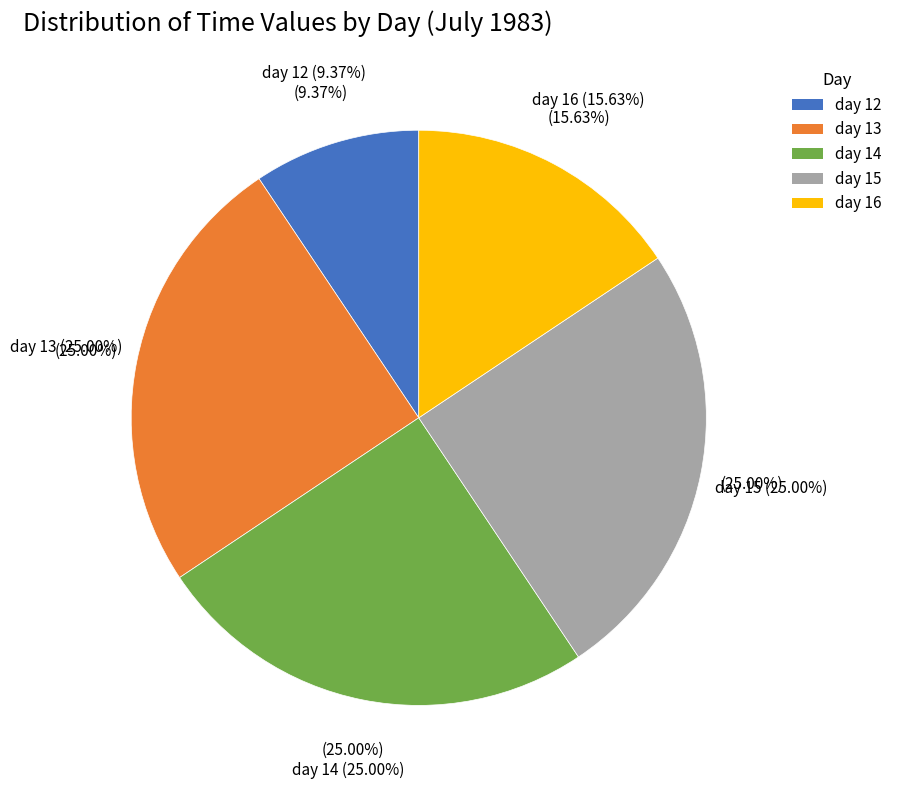

How many slices are in this pie chart?

5